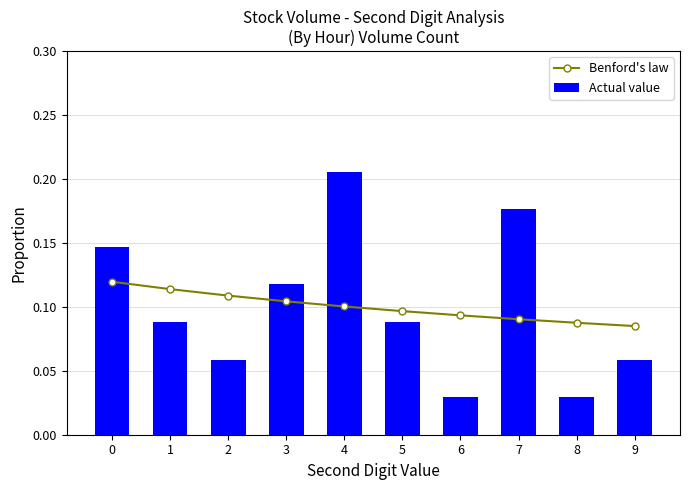

List the series in order of their peak value, lowest first.

Benford's law, Actual value